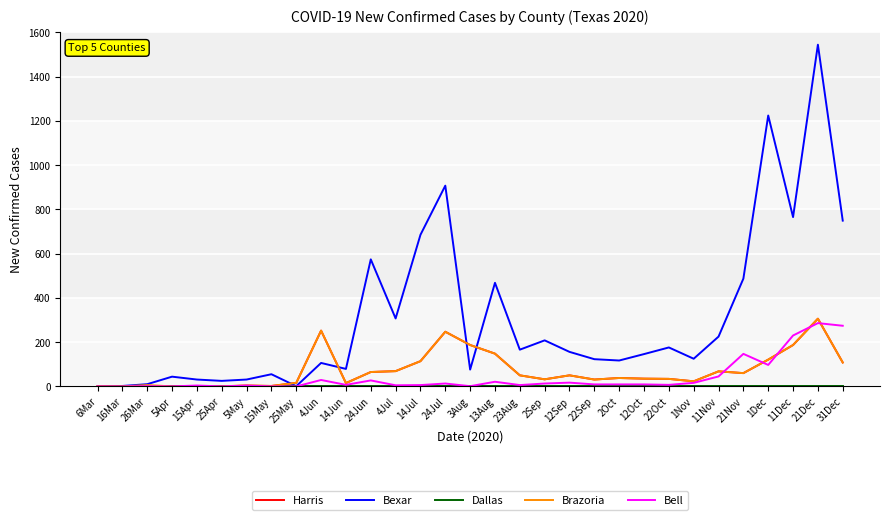

What is the maximum value for Brazoria?

306